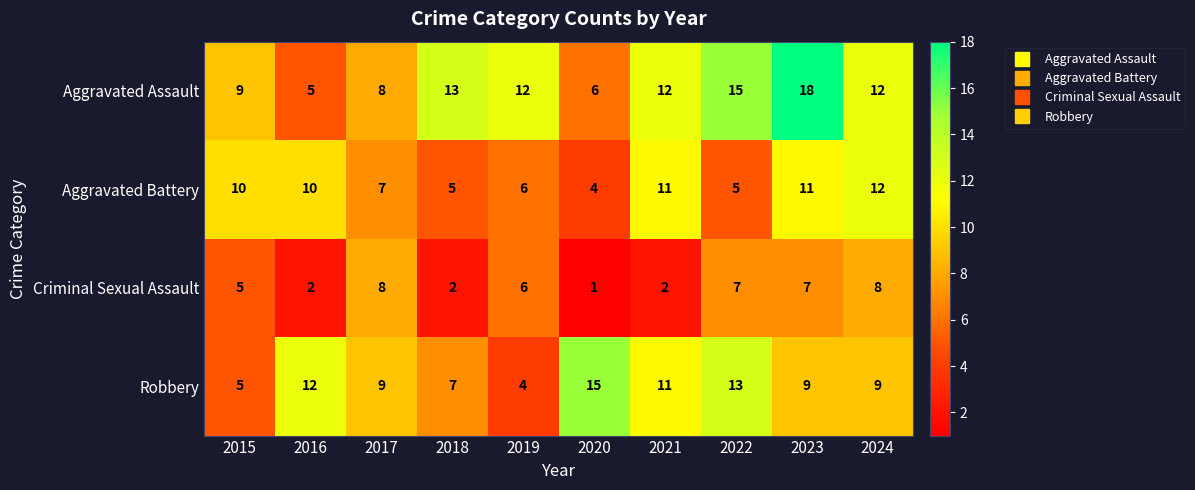

Rank the series by their maximum value, from highest to lowest.

Aggravated Assault, Robbery, Aggravated Battery, Criminal Sexual Assault